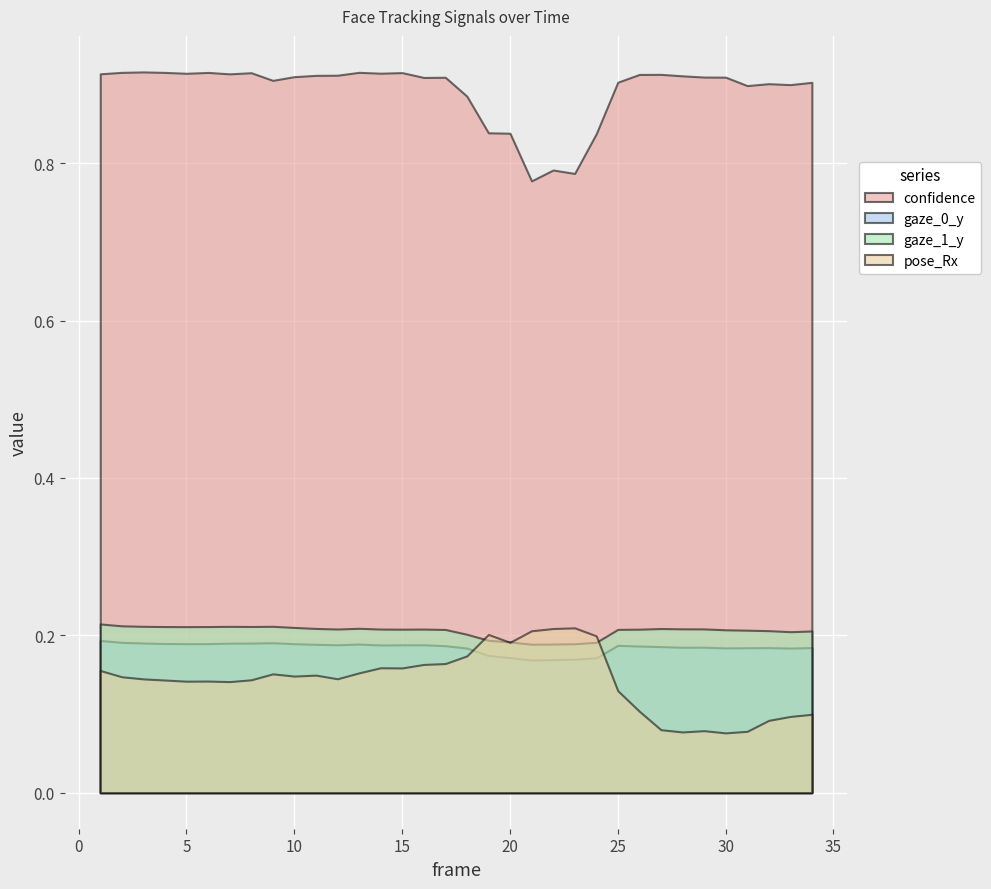

The value of gaze_1_y at 22 is 0.2. True or false?

True